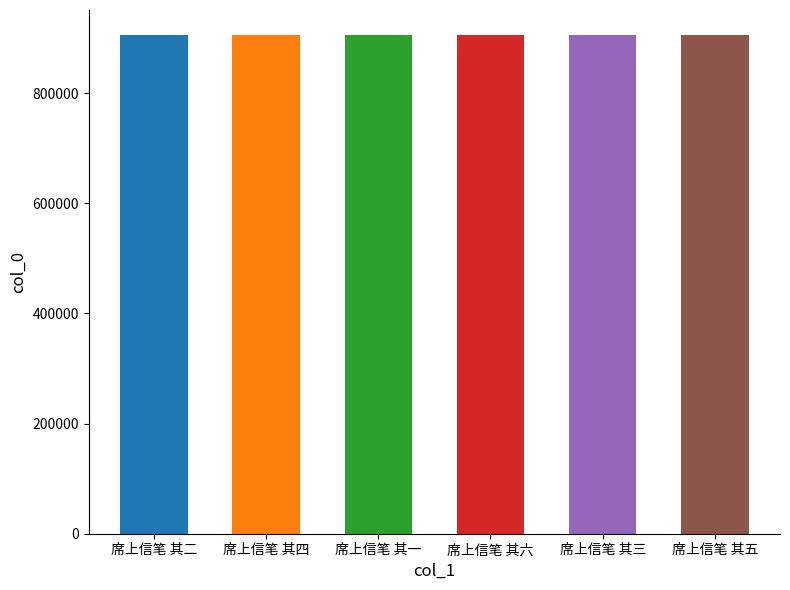

Reading left to right, transcribe all the data shown in this chart.

905901	905899	905902	905897	905900	905898